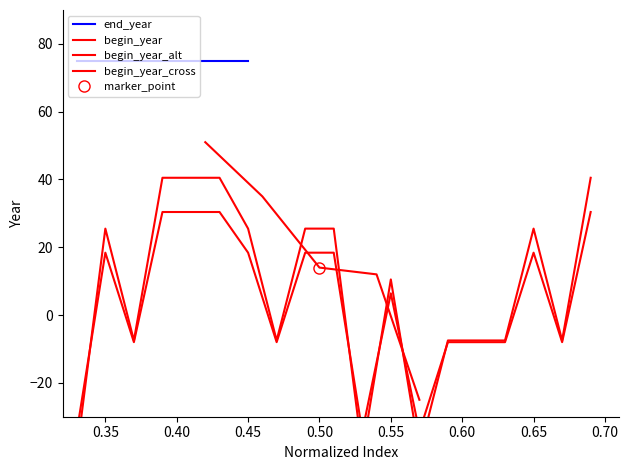

What is the minimum value shown in the chart?

-40.5